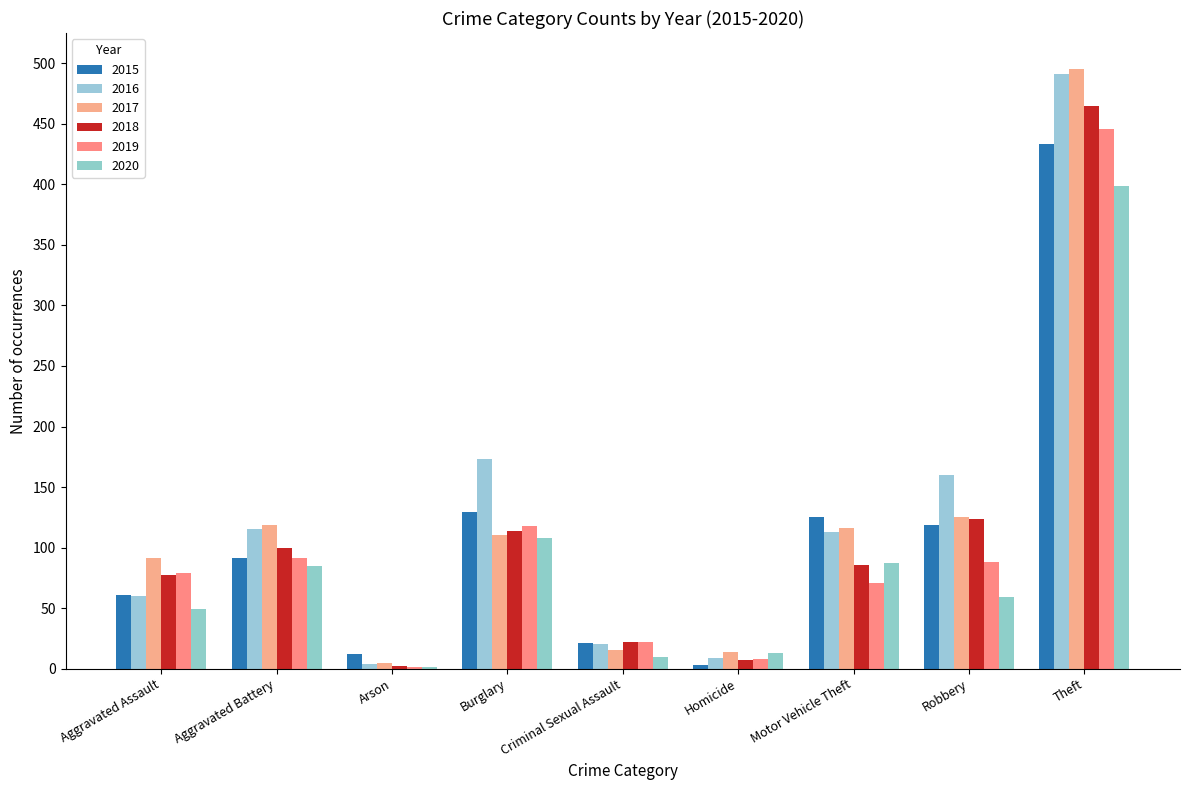

What is the label of the 2nd bar from the right?

Robbery